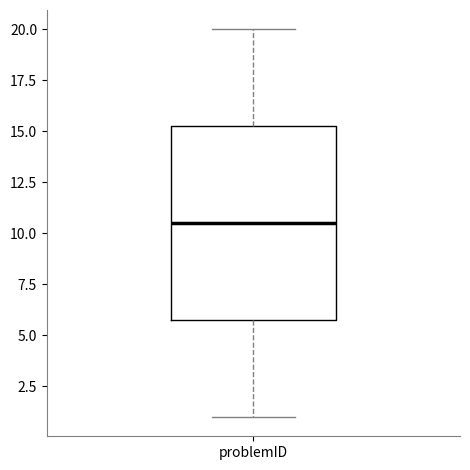

Read this box plot against the y-axis: the position of the median line, the range covered by the box, and the ends of both whiskers. The values are not printed on the chart, so give them approximately, as read against the axis.

median 10.5, box 6.0 to 15.5, whiskers 1.0 to 20.0